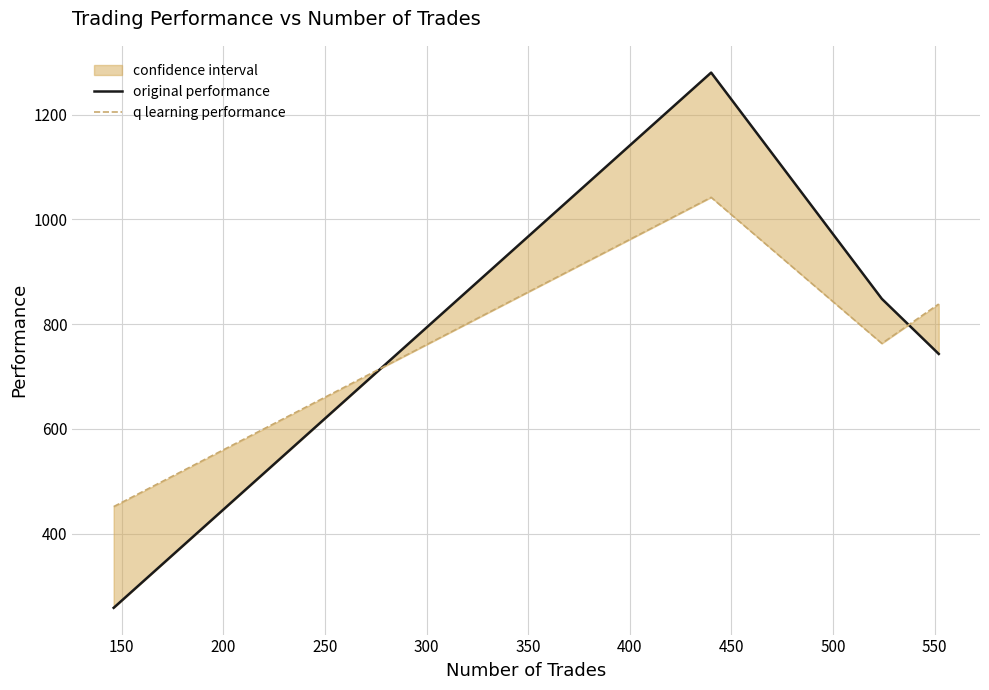

What is the lowest value of the original performance series?

258.7